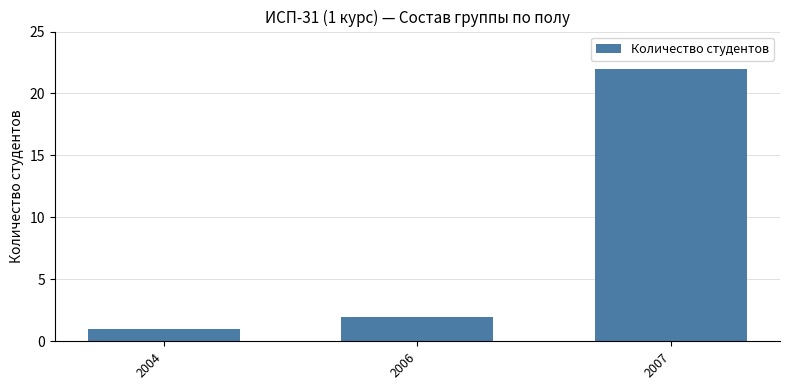

Which category has the lowest value across all series?

2004